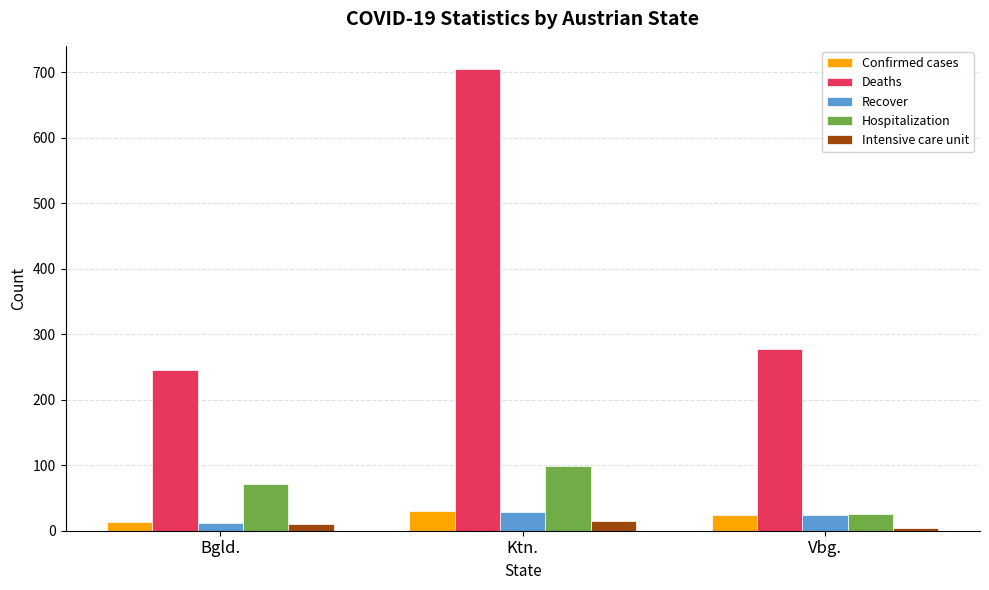

How many bars are there in total?

15